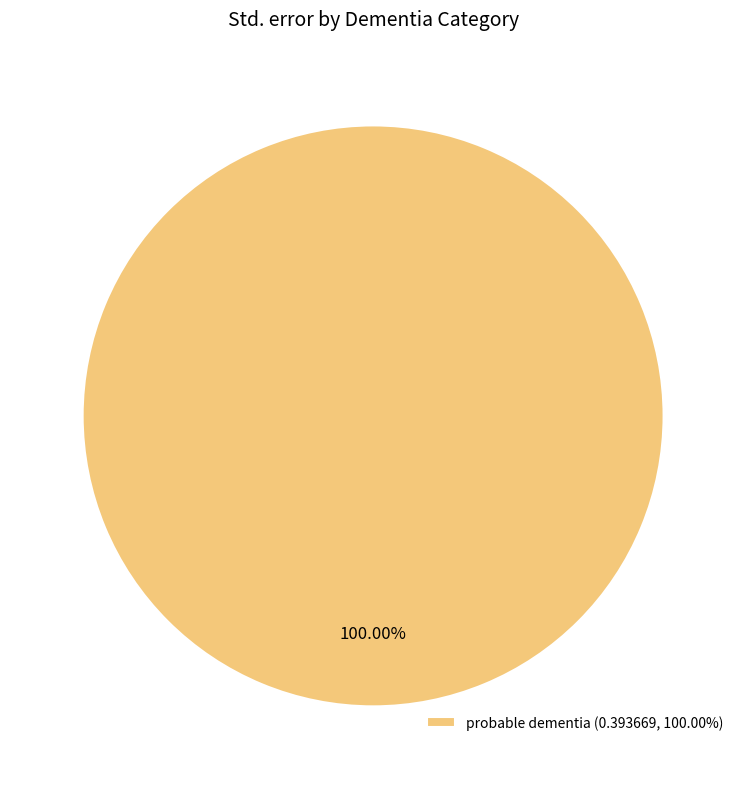

Which category accounts for the majority?

probable dementia (0.393669, 100.00%)